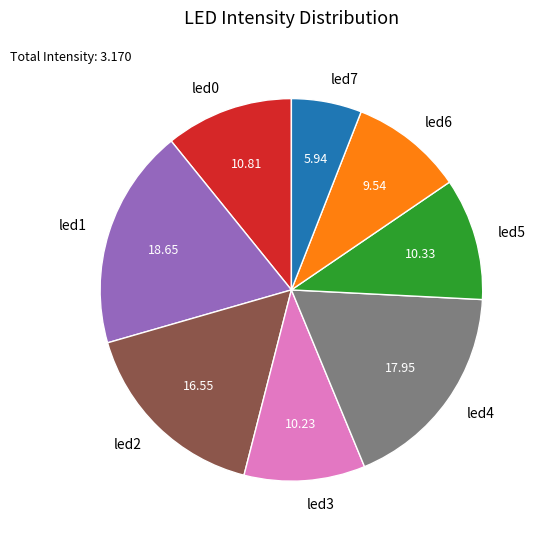

Which category has the biggest portion of the pie?

led1